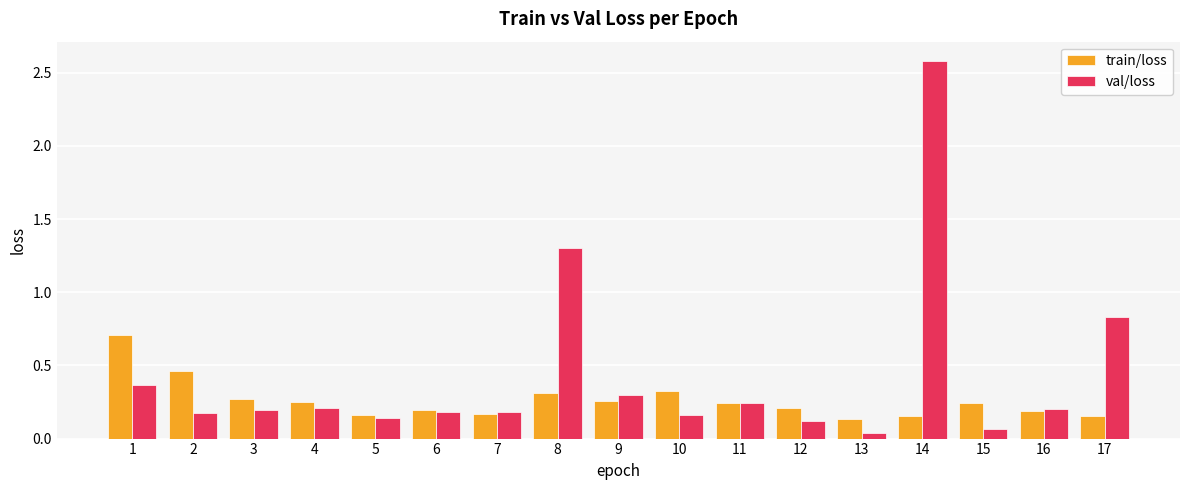

Which category has the lowest value across all series?

13